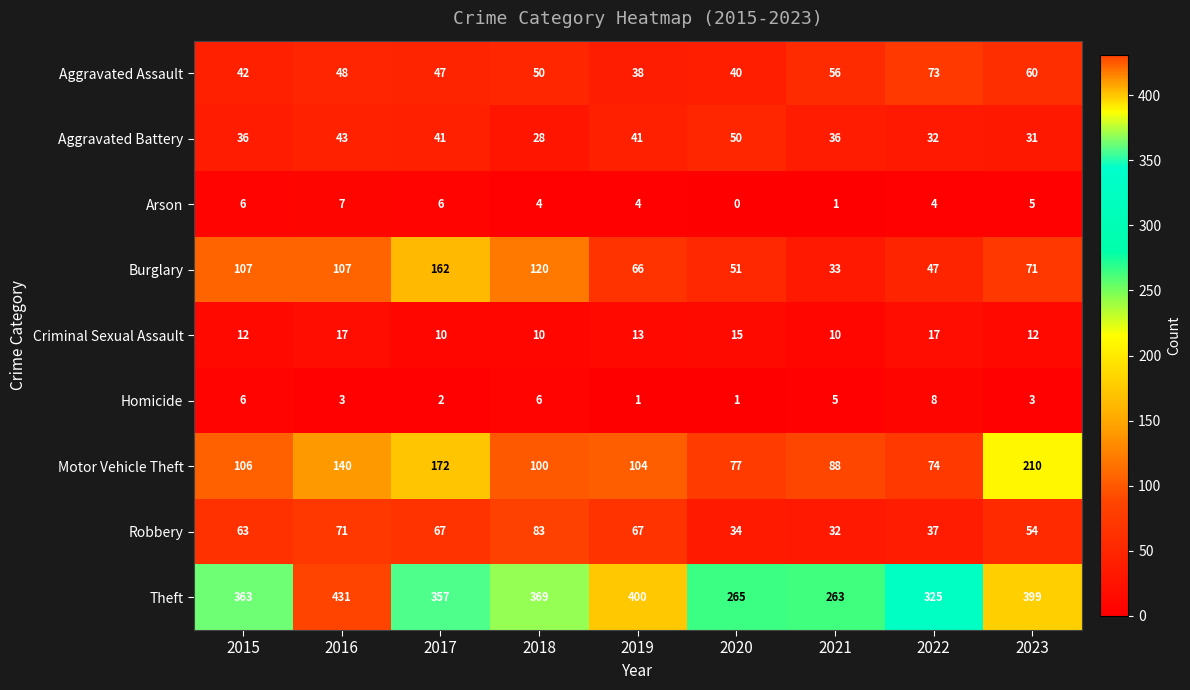

What is the average value of the Motor Vehicle Theft series?

119